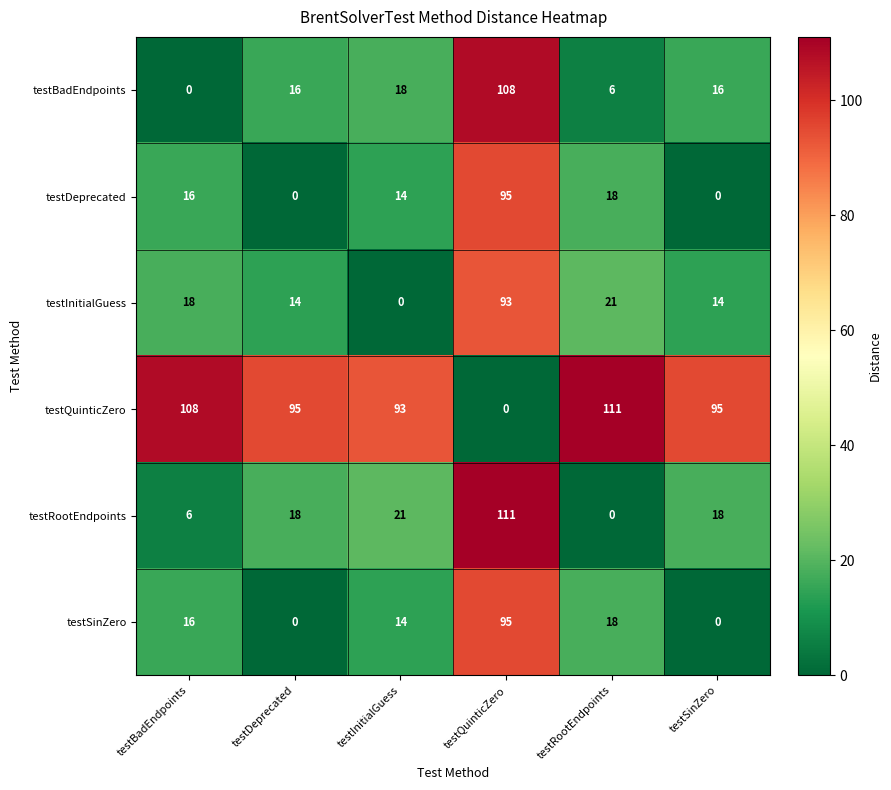

Read the testBadEndpoints value at testInitialGuess.

18